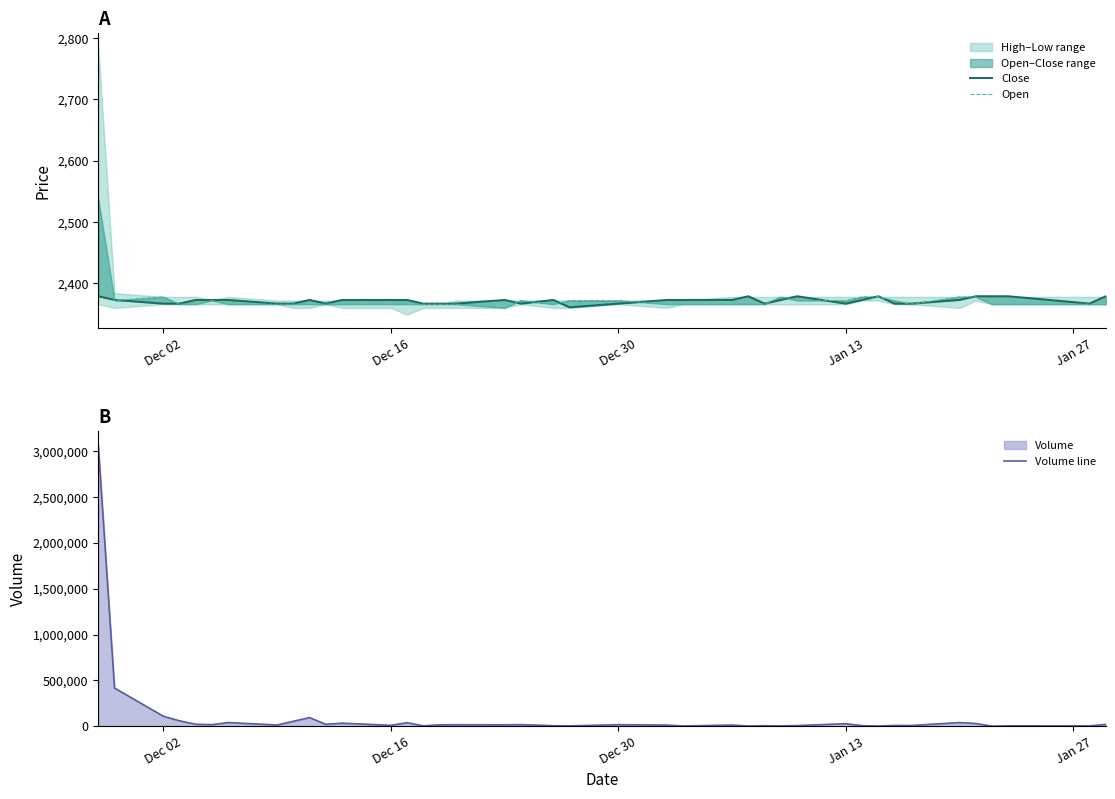

How many interior local valleys does the Volume line series have?

14